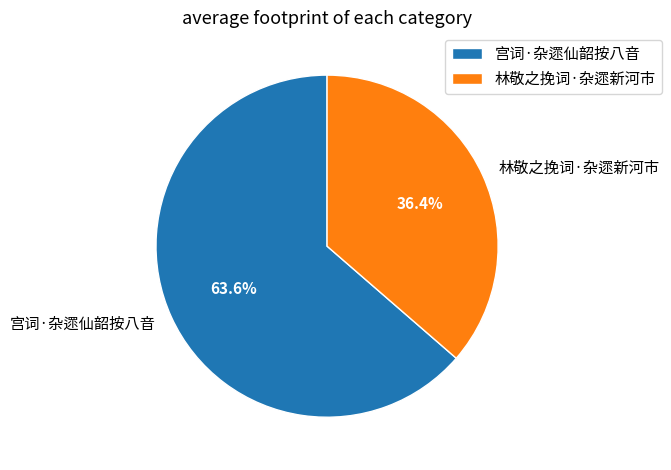

What percentage is the 宫词·杂遝仙韶按八音 slice, to the nearest percent?

64%